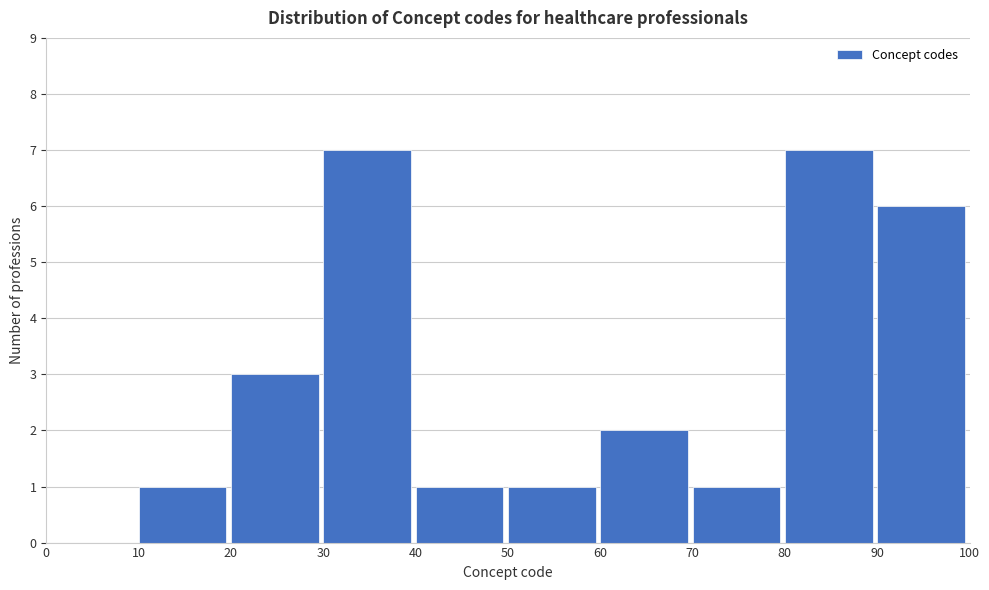

Reading left to right, list every bar in this chart as the range it spans on the x-axis followed by its height. The values are not printed on the chart, so give them approximately, as read against the axis.

0 to 10: 0
10 to 20: 1
20 to 30: 3
30 to 40: 7
40 to 50: 1
50 to 60: 1
60 to 70: 2
70 to 80: 1
80 to 90: 7
90 to 100: 6